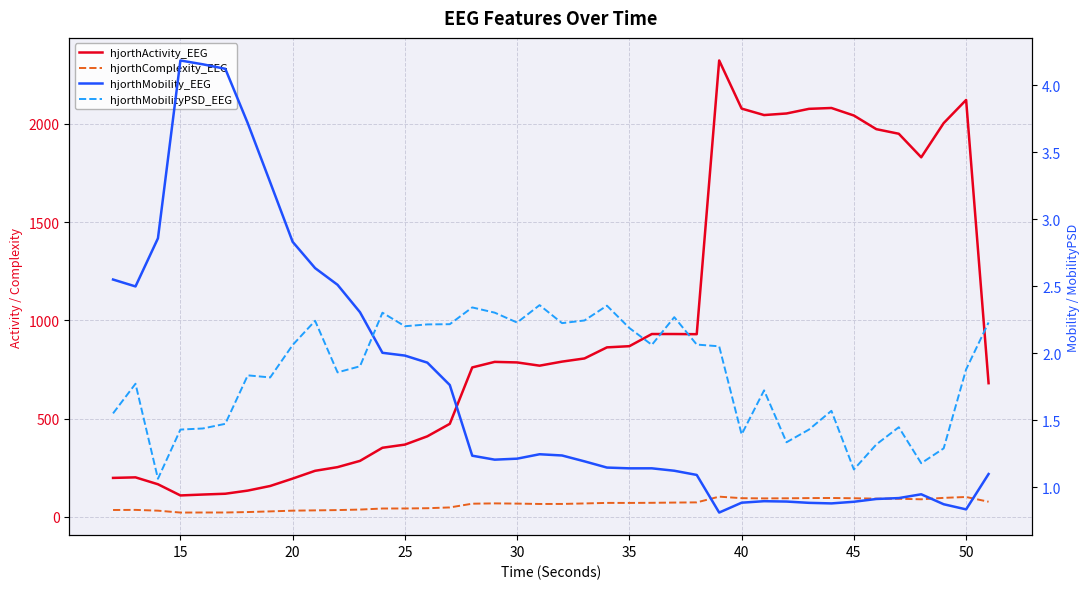

At 15, list the series in order from largest to smallest.

hjorthActivity_EEG, hjorthComplexity_EEG, hjorthMobility_EEG, hjorthMobilityPSD_EEG